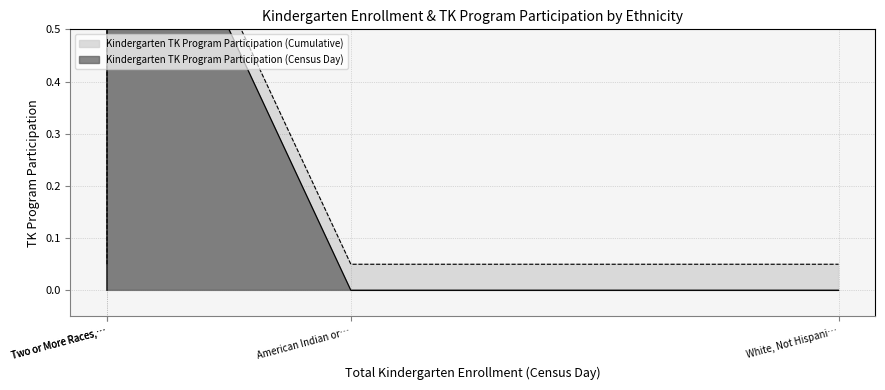

Between American Indian or Alaska Native, Not Hispanic and Two or More Races, Not Hispanic, which series saw the biggest shift?

Kindergarten TK Program Participation (Cumulative)